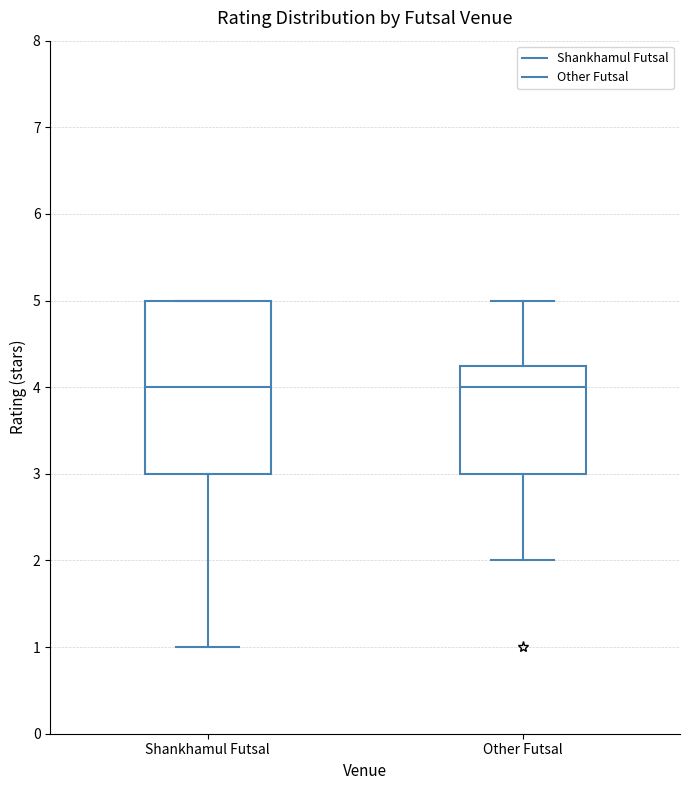

Where does the median line of the box for Shankhamul Futsal sit on the y-axis? The values are not printed on the chart, so give them approximately, as read against the axis.

4.0